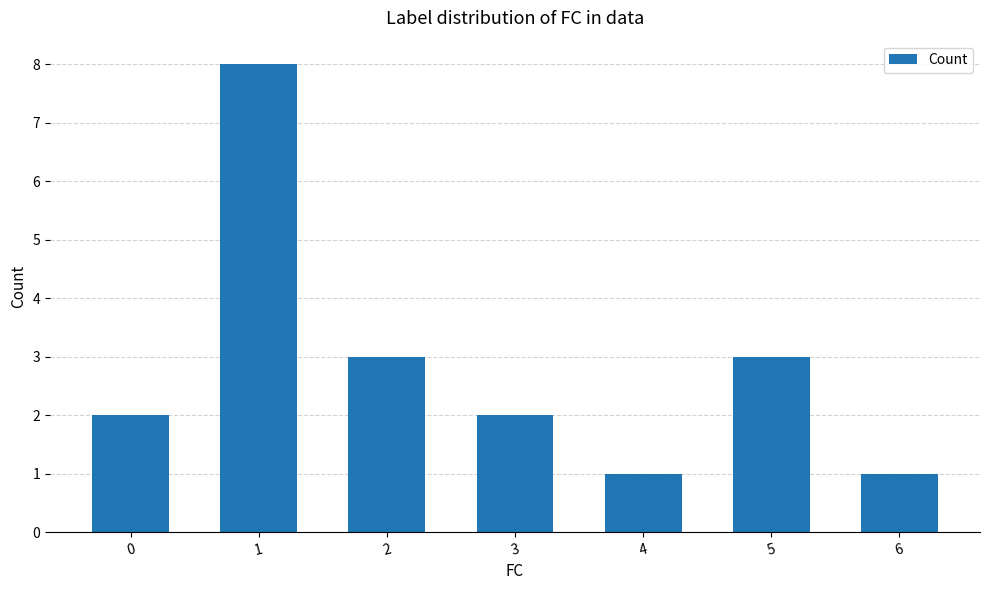

Reading left to right, what are all the values shown in this chart?

2	8	3	2	1	3	1